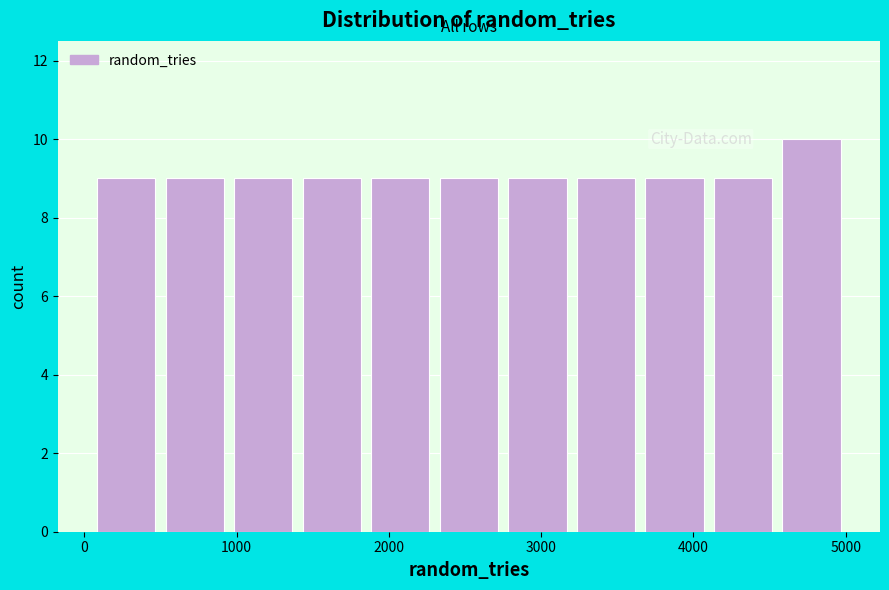

Reading left to right, transcribe this chart: for each bar, give the range it covers on the x-axis and its height. Neither the bar edges nor the heights are printed on the chart, so give them approximately, as read against the axes.

50 to 500: 9
500 to 950: 9
950 to 1400: 9
1400 to 1850: 9
1850 to 2300: 9
2300 to 2750: 9
2750 to 3200: 9
3200 to 3650: 9
3650 to 4100: 9
4100 to 4550: 9
4550 to 5000: 10